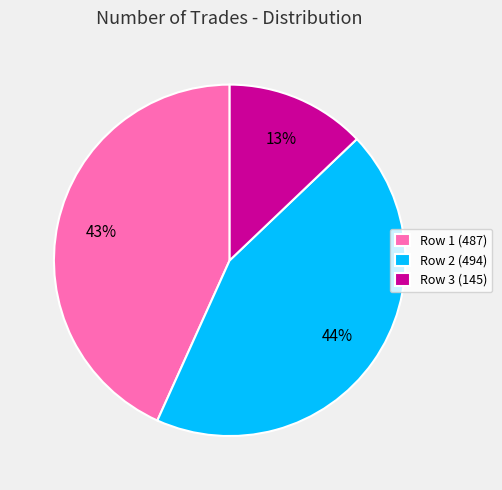

Rank the categories by value from highest to lowest.

Row 2 (494), Row 1 (487), Row 3 (145)